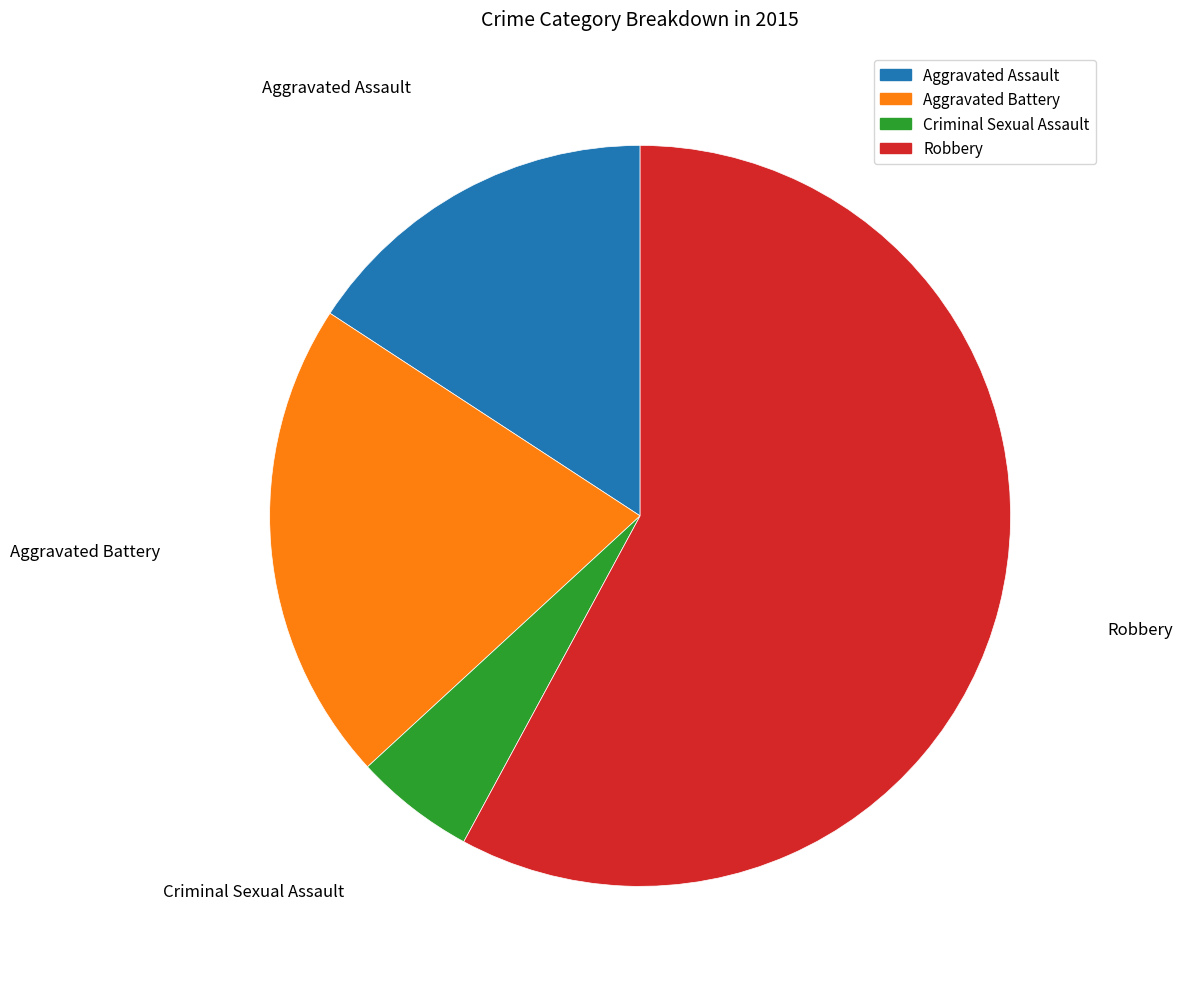

Which slice is the largest?

Robbery